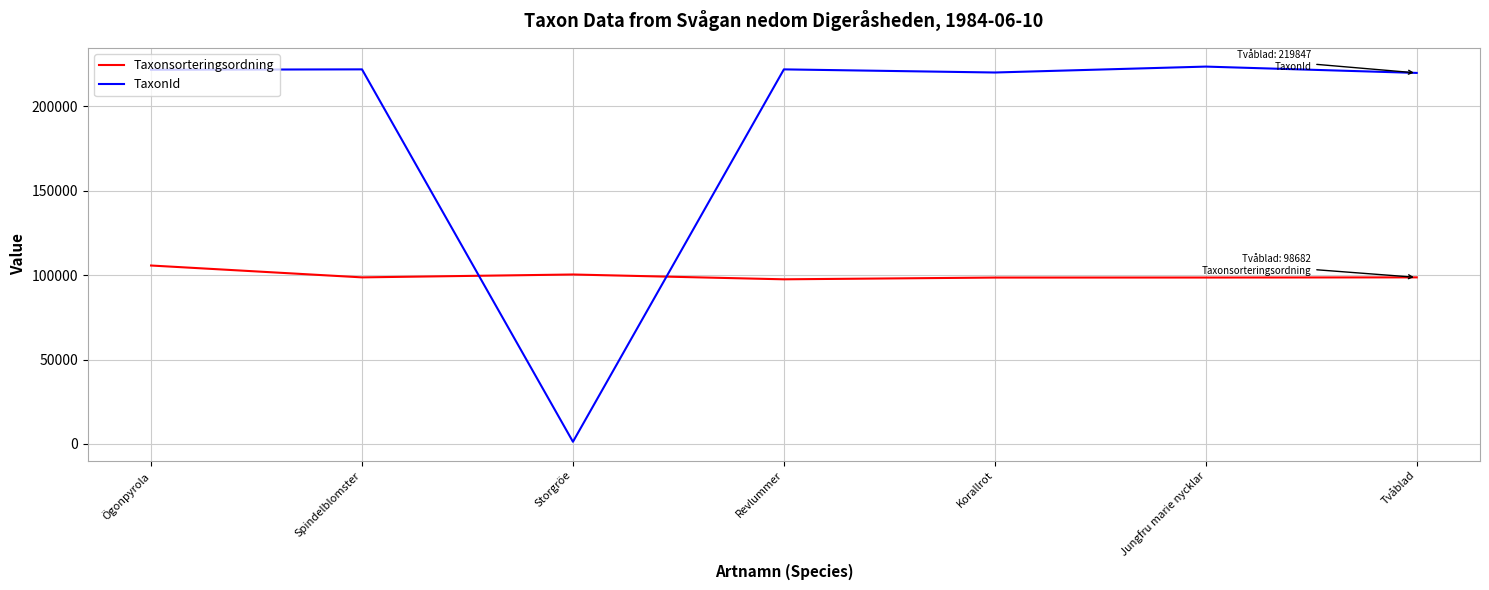

How many intersections are there between TaxonId and Taxonsorteringsordning?

2